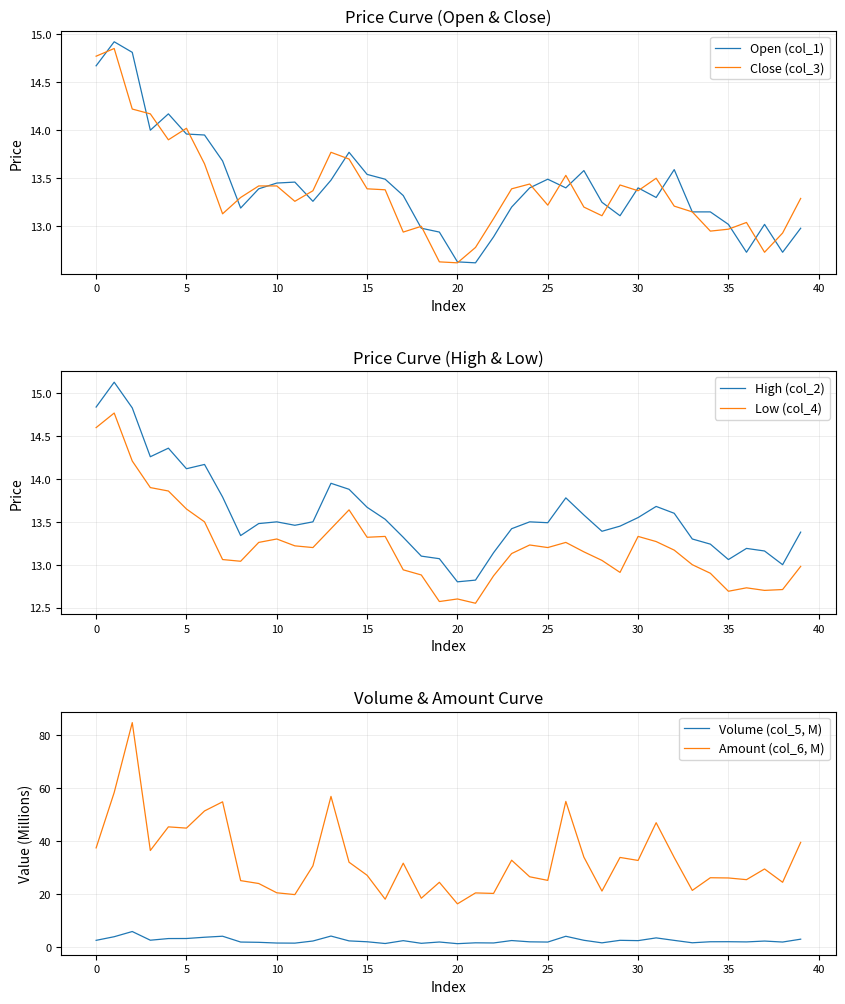

Rank the series at 33 from lowest to highest value.

Volume (col_5, M), Low (col_4), Open (col_1), Close (col_3), High (col_2), Amount (col_6, M)